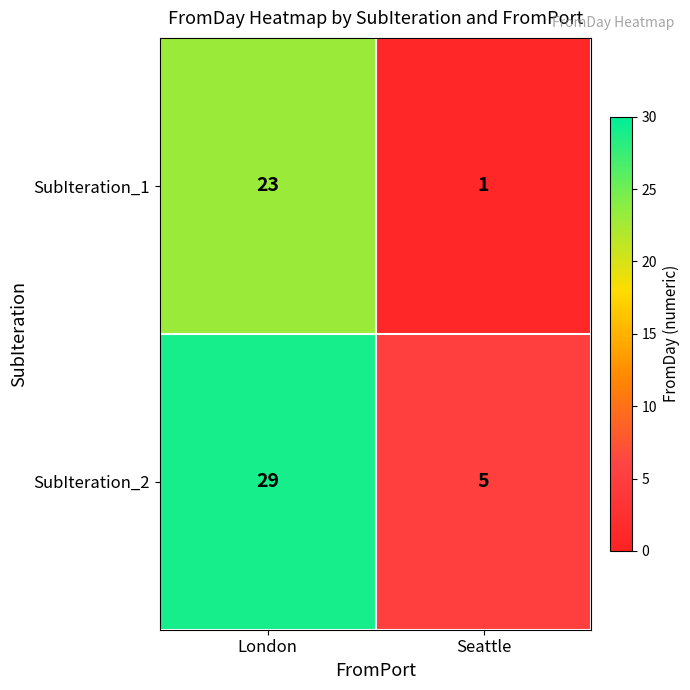

Reading right to left, transcribe all the data shown in this chart.

SubIteration_1: 1	23
SubIteration_2: 5	29